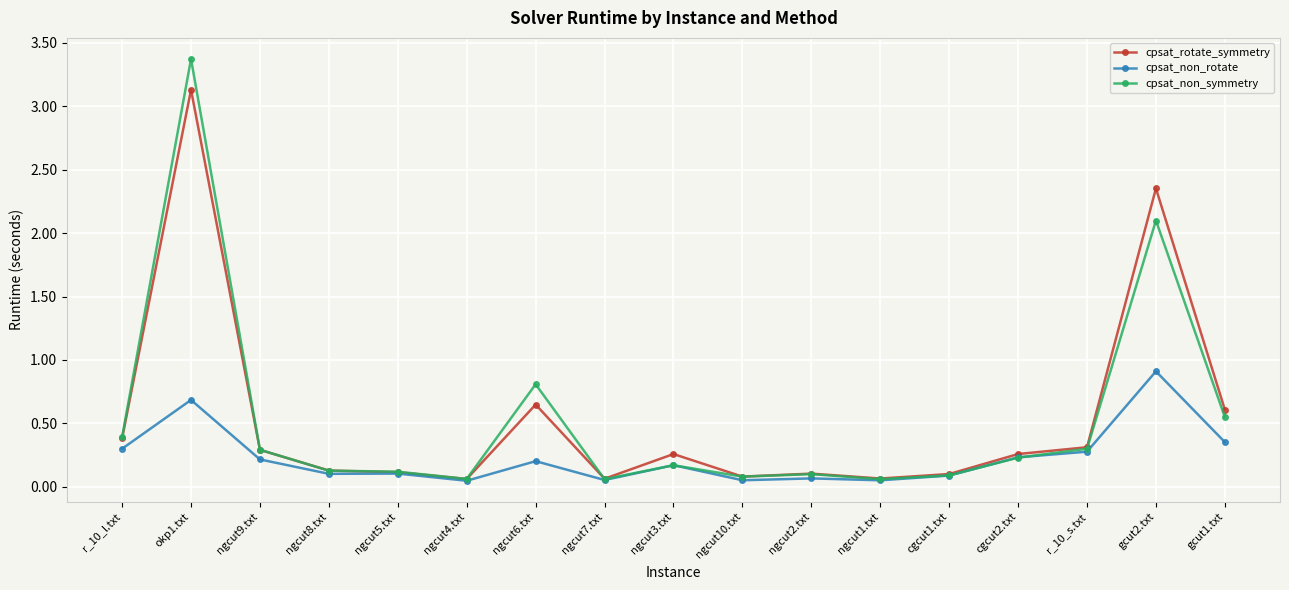

Which series has the widest spread of values?

cpsat_non_symmetry